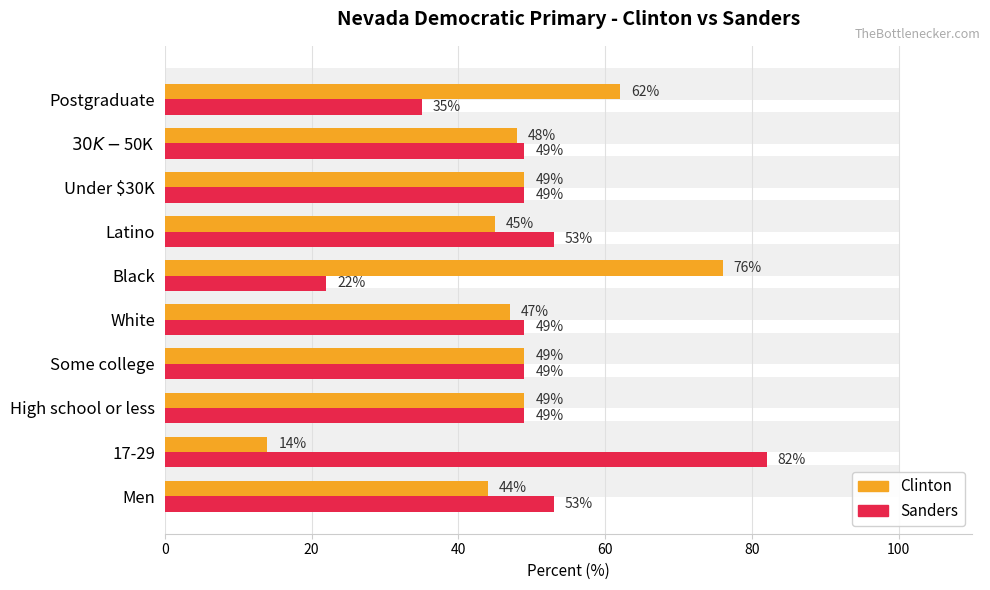

True or false: sanders has a value of 10 at Black.

False